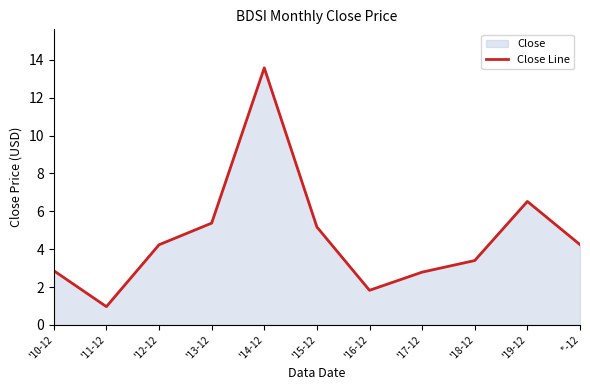

What is the ratio of the value at '15-12 to the value at '12-12?

1.2